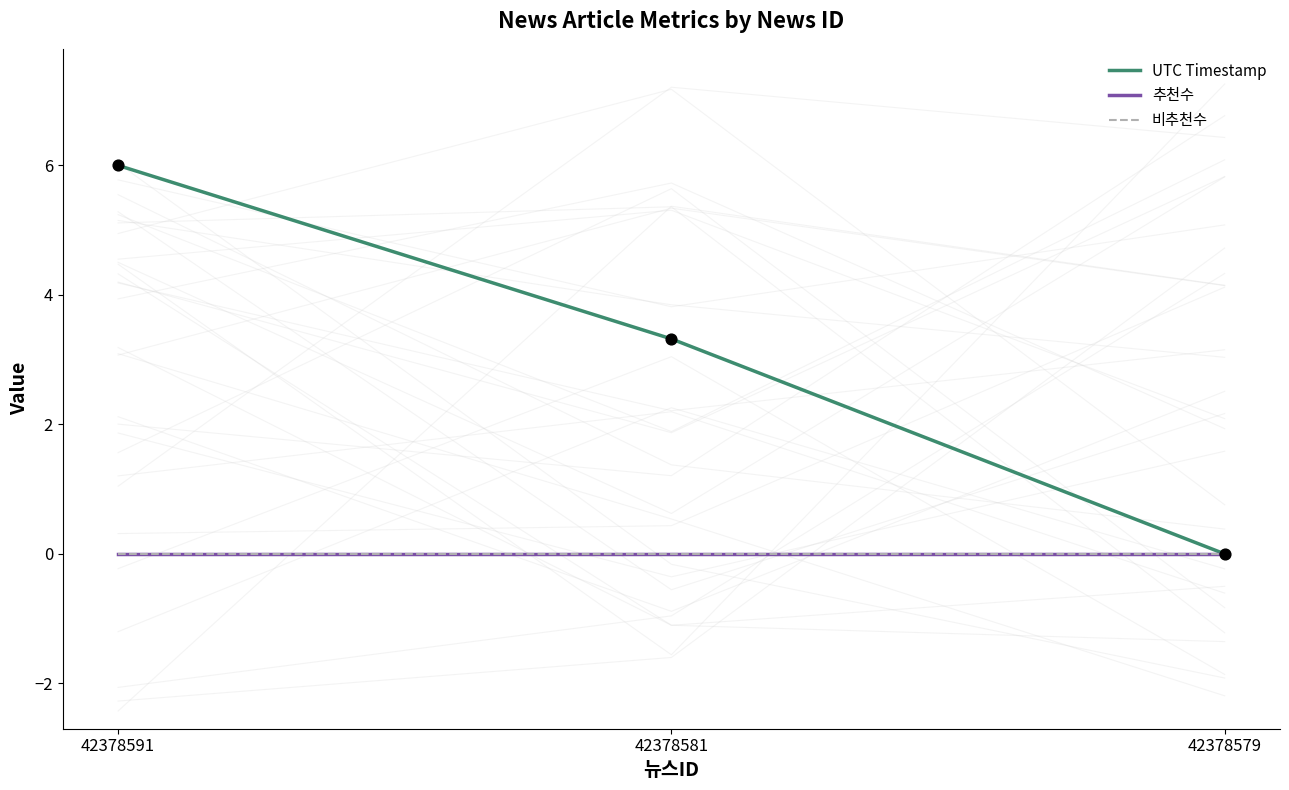

Which series contains the highest Y value?

UTC Timestamp